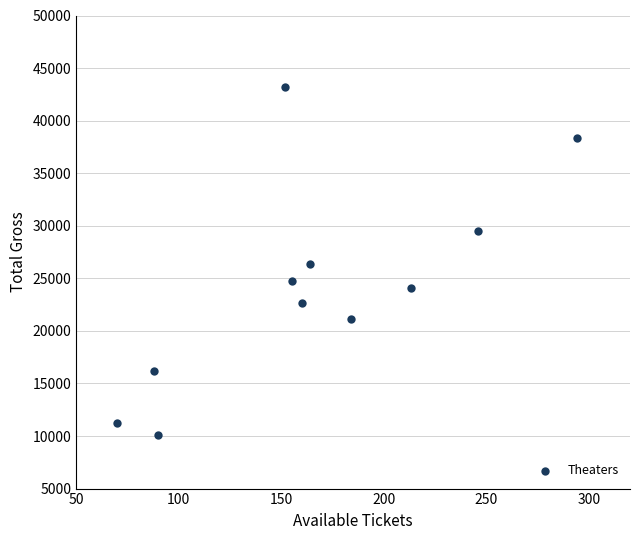

What is the average X value?

165